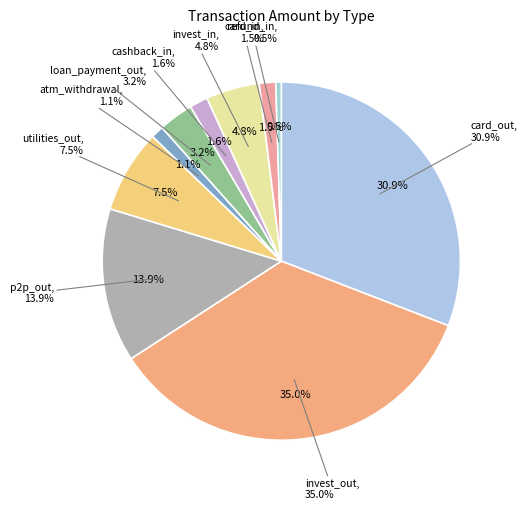

What percentage do cashback_in and invest_in together represent?

6.5%